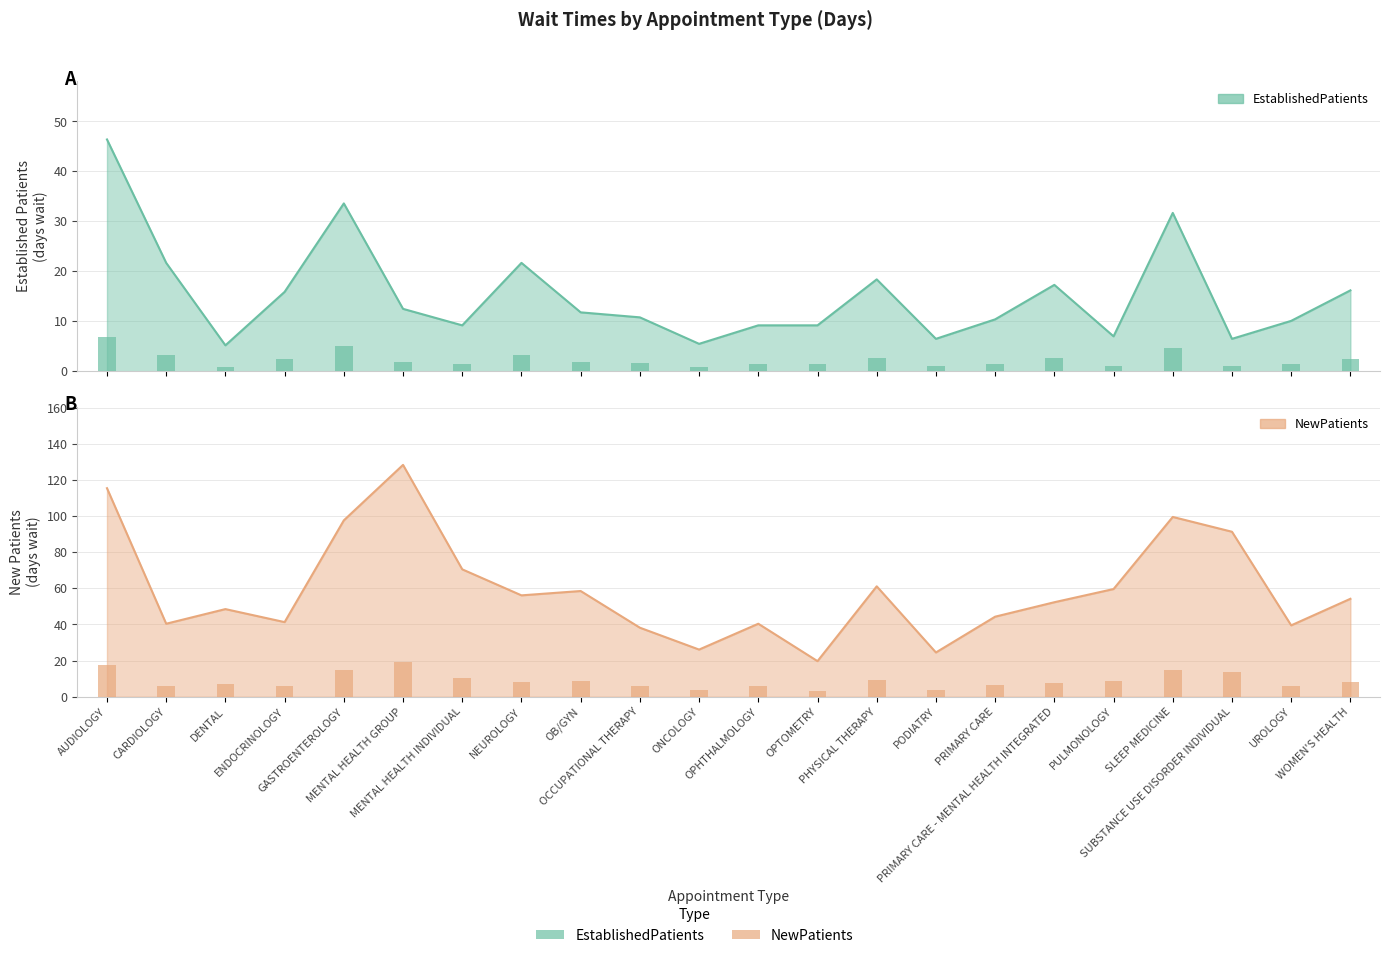

What is the greatest value displayed?

128.3